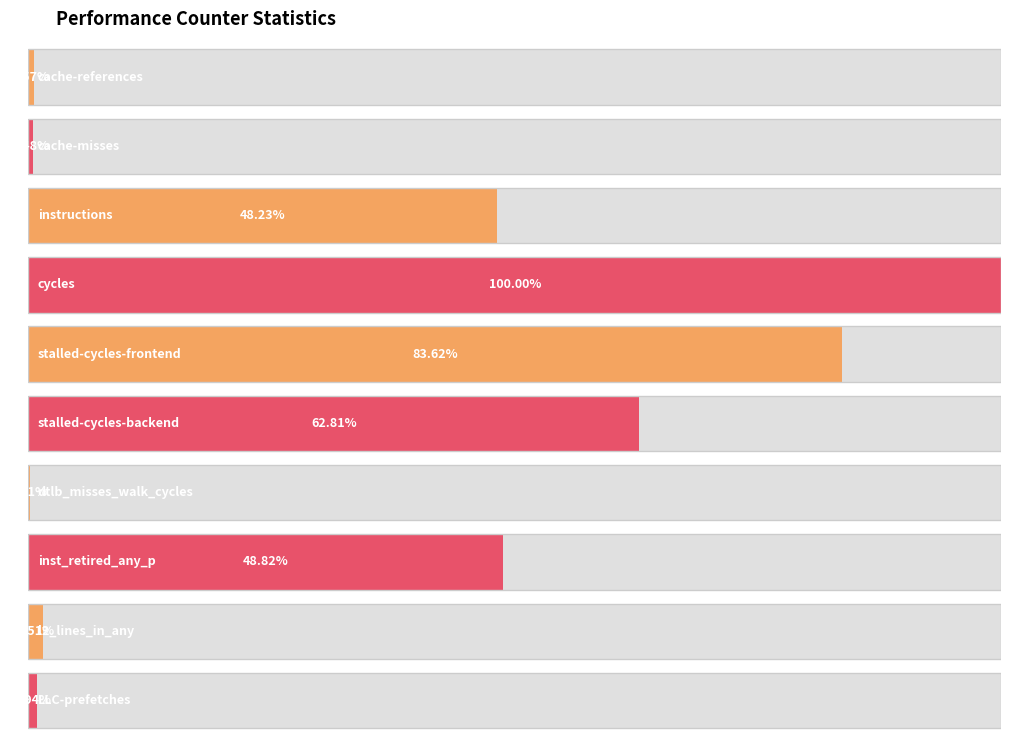

List the labels in order of value, smallest first.

dtlb_misses_walk_cycles, cache-misses, cache-references, LLC-prefetches, l2_lines_in_any, instructions, inst_retired_any_p, stalled-cycles-backend, stalled-cycles-frontend, cycles